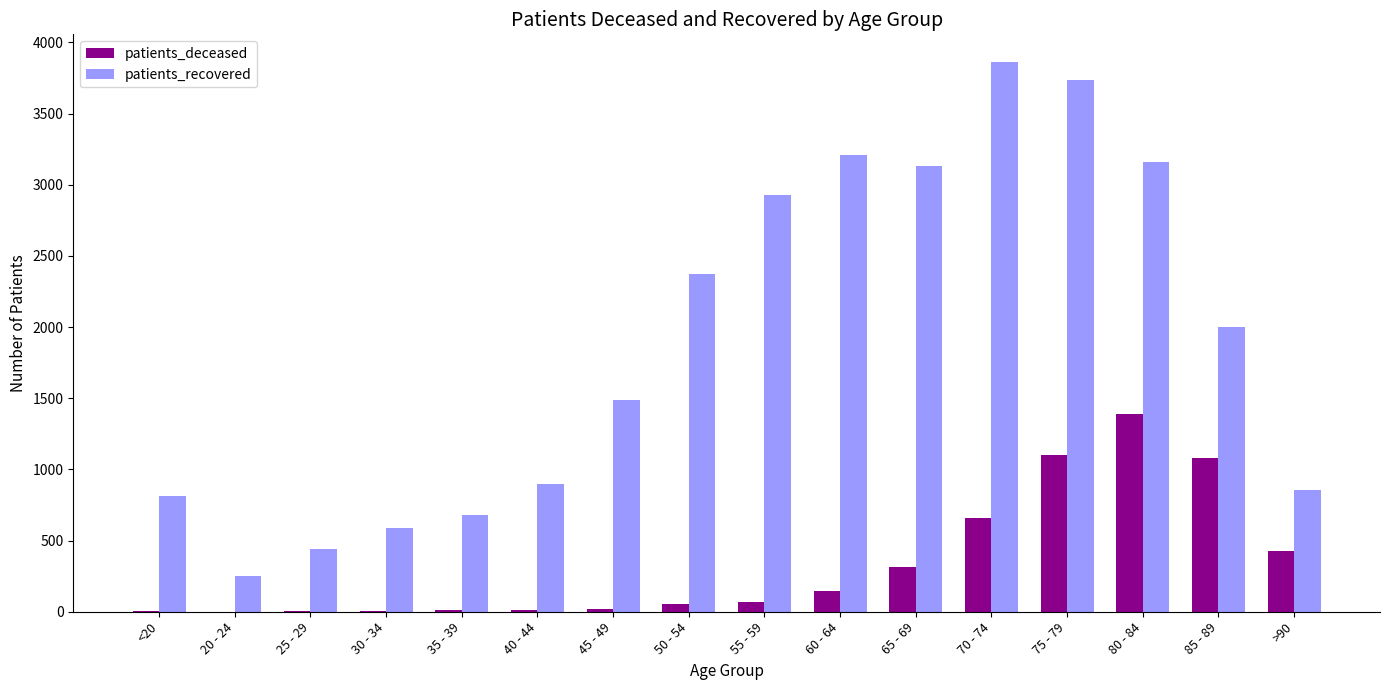

What is the sum of all patients_recovered values?

30409